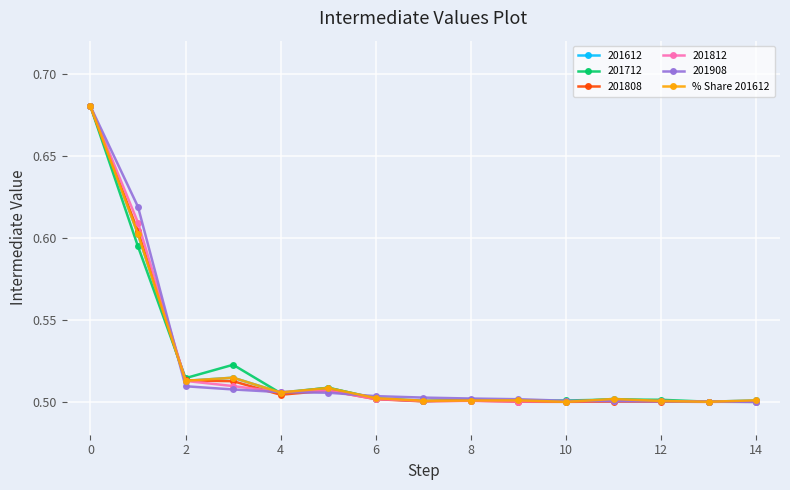

How many % Share 201612 values are between 0 and 1?

15